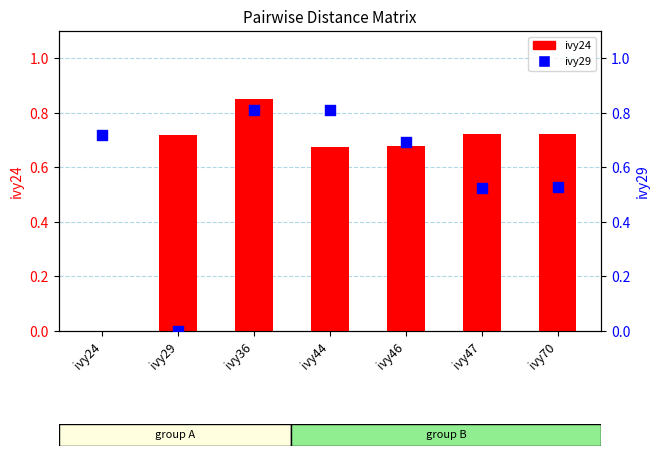

Which series reaches the maximum Y coordinate?

ivy24